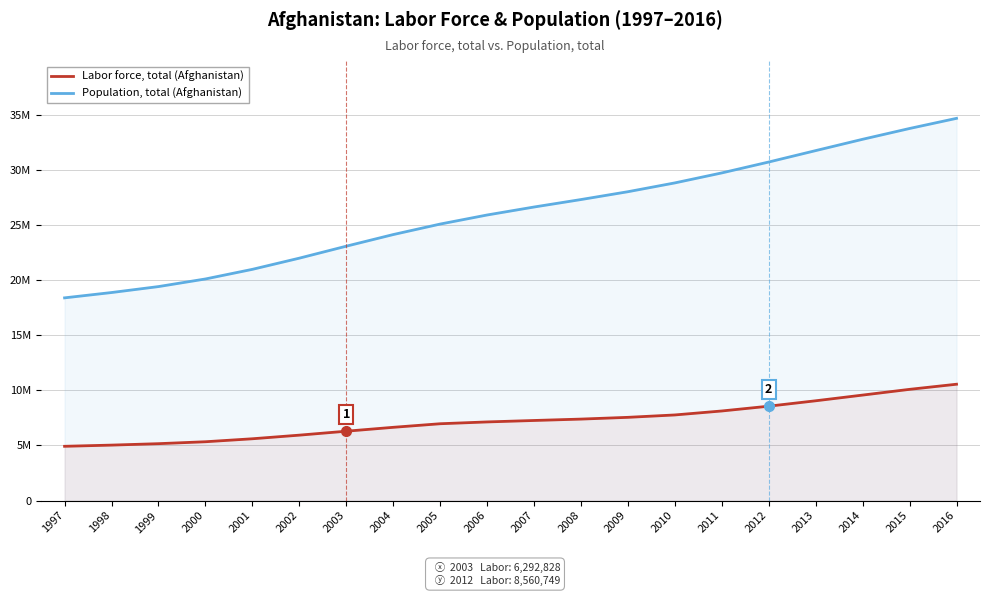

How many categories are shown in the chart?

20